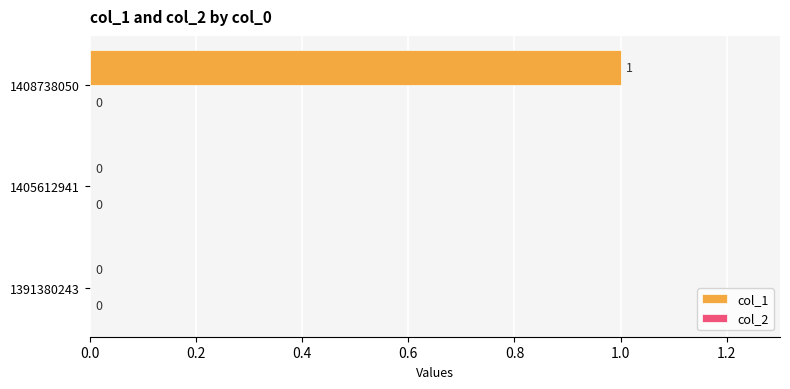

How many categories are shown in the chart?

3